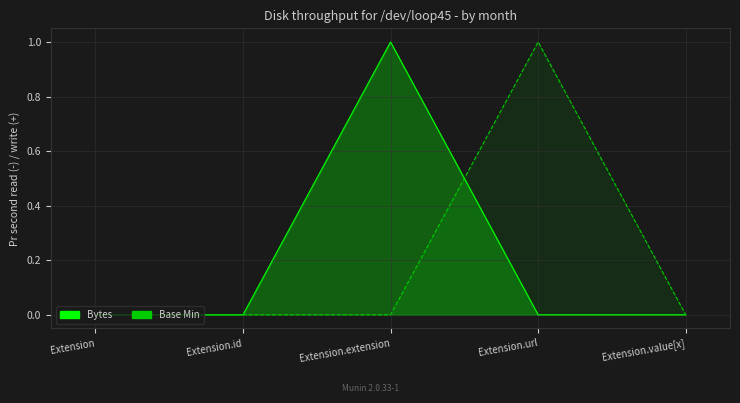

Count the number of data series in this chart.

2